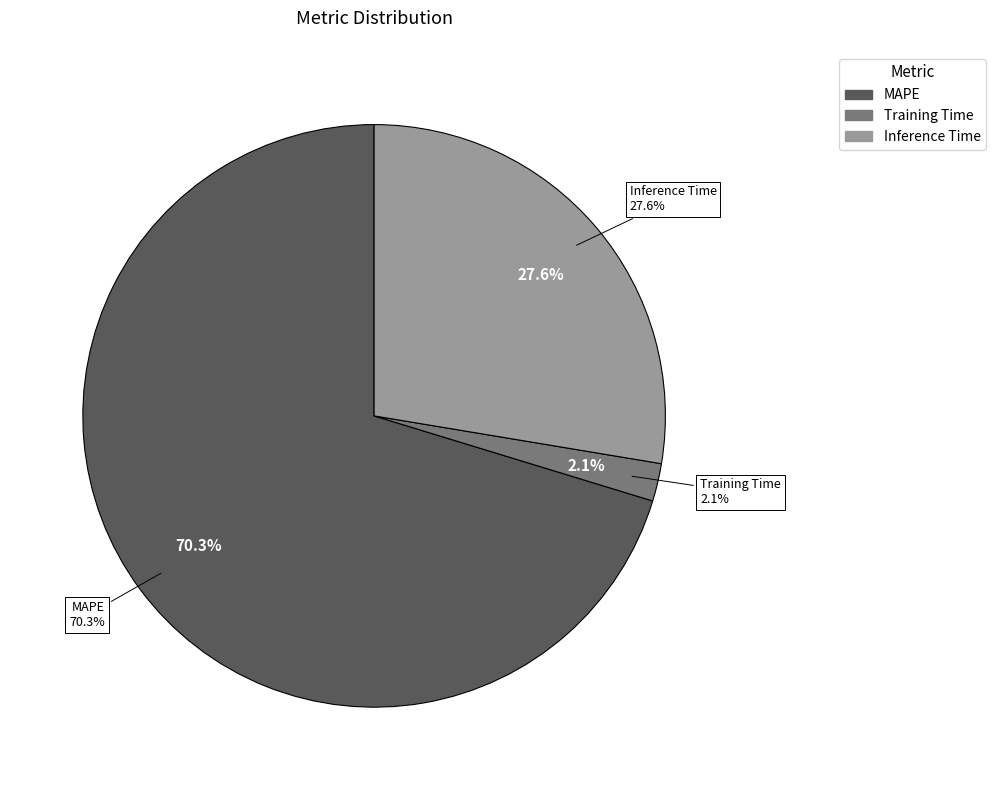

To the nearest percent, what is the average slice percentage?

33%